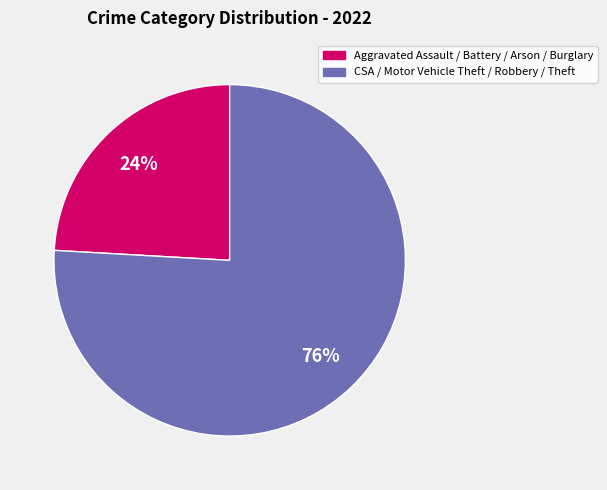

Is there a majority slice in this chart?

Yes